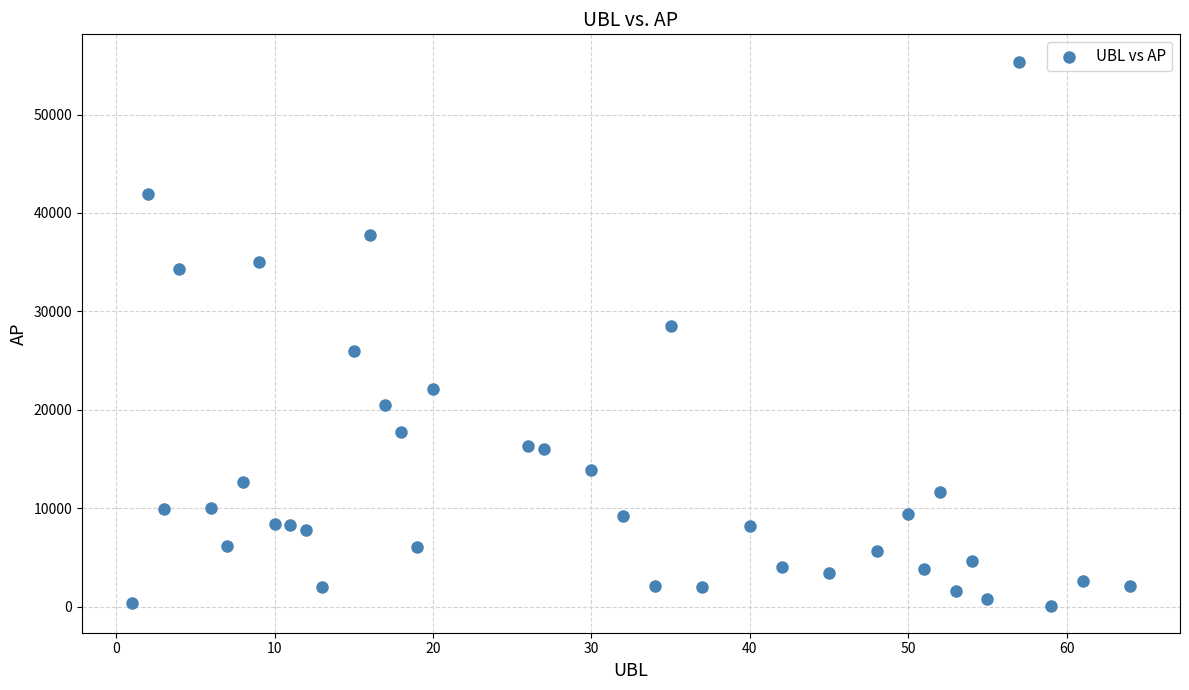

What is the range of Y values (max minus min)?

55282